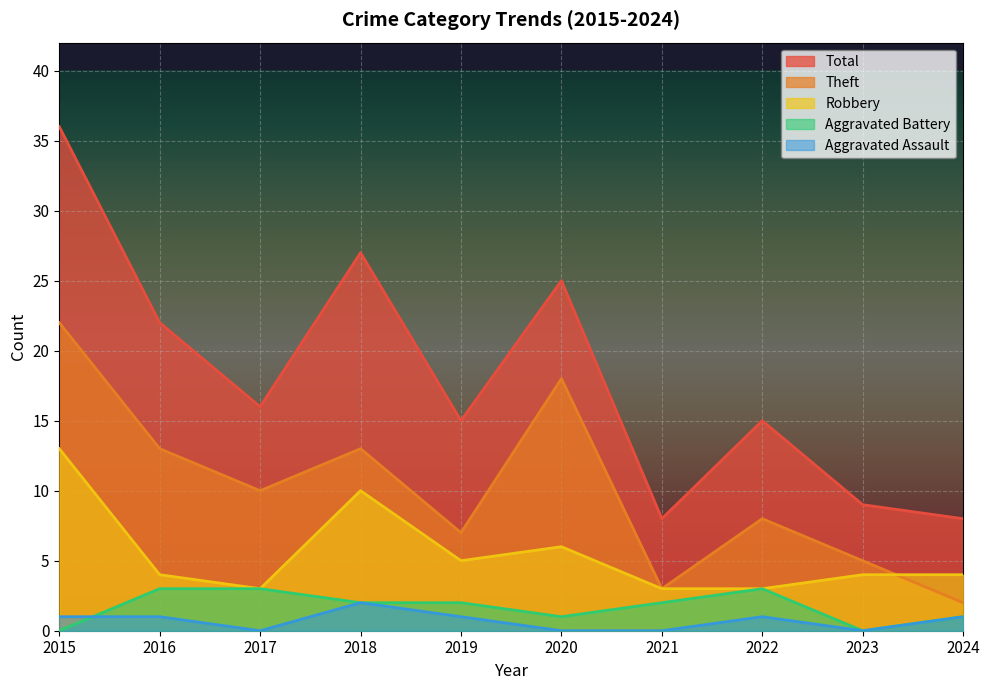

How many lines are shown in the chart?

5